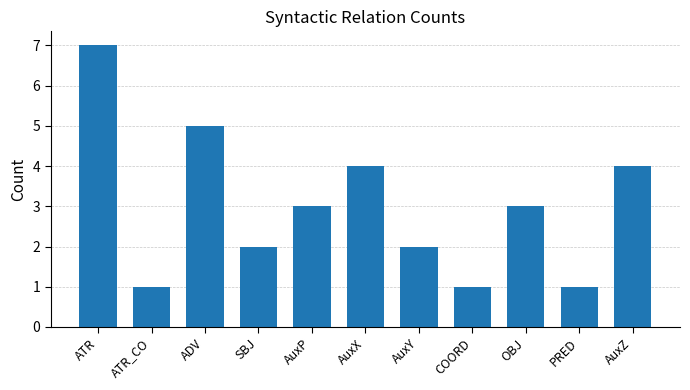

What is the sum of the values at COORD and ADV?

6